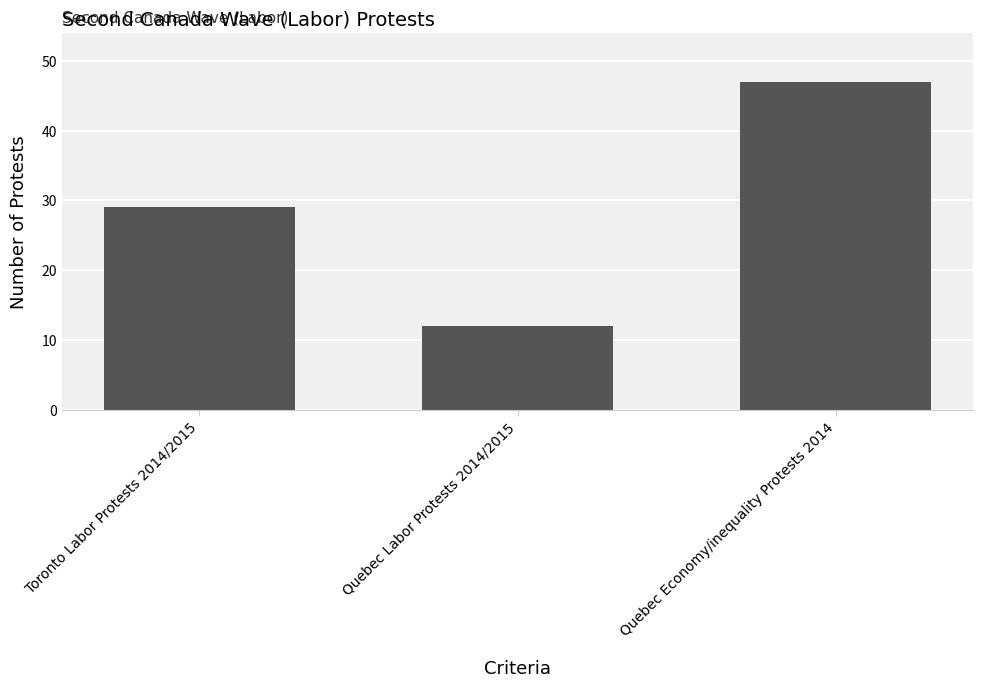

What is the ratio of the value at Quebec Labor Protests 2014/2015 to the value at Quebec Economy/inequality Protests 2014?

0.3